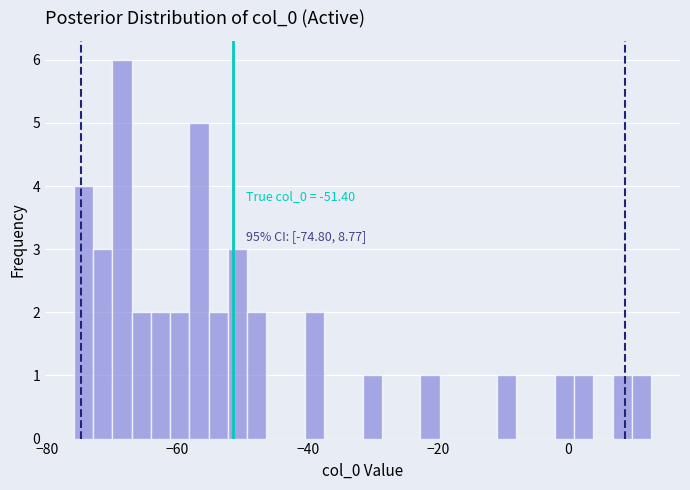

Read against the x-axis, roughly where is the centre of the tallest bar?

-68